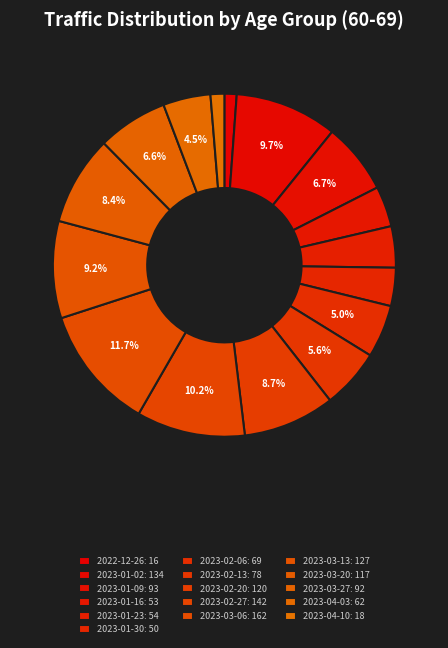

Between 2023-01-09 and 2023-01-02, which is larger?

2023-01-02